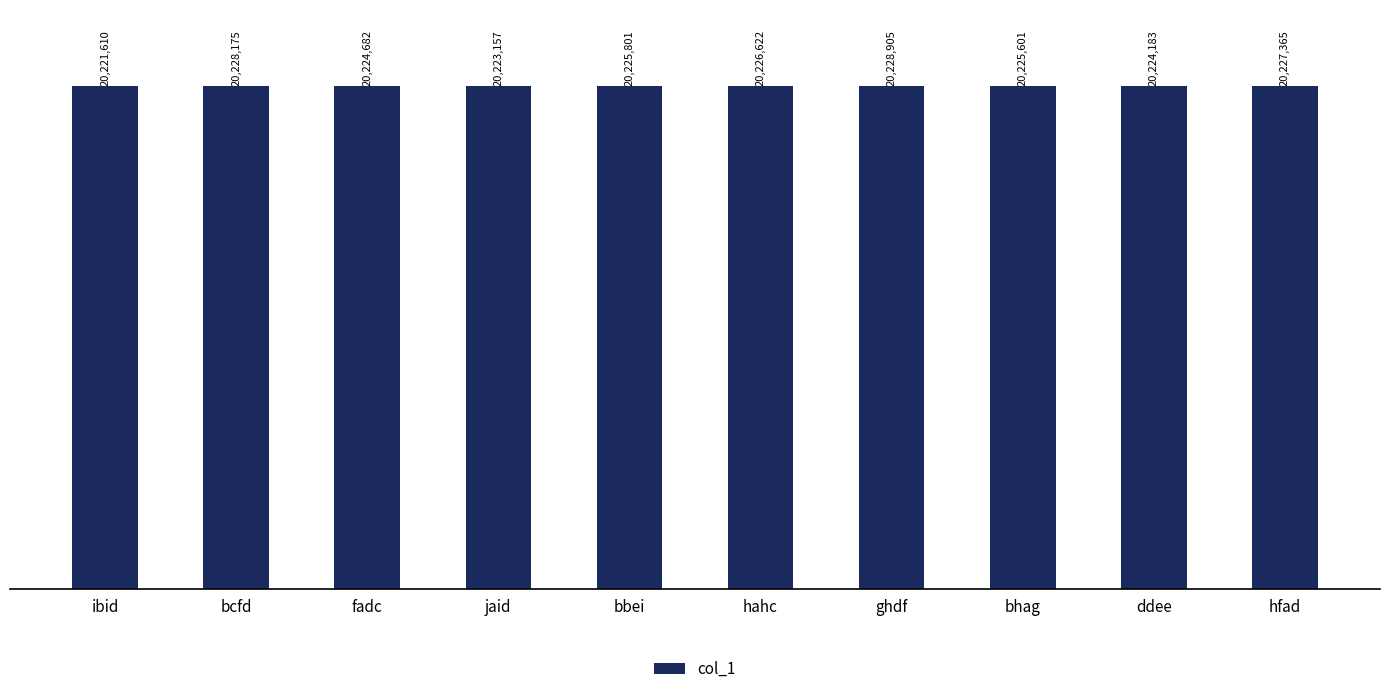

Does the chart contain any negative values?

No